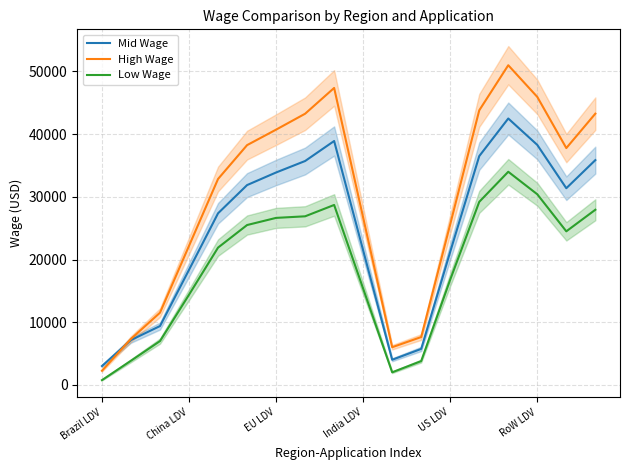

What is the difference between the maximum and minimum values in the Mid Wage series?

39497.6